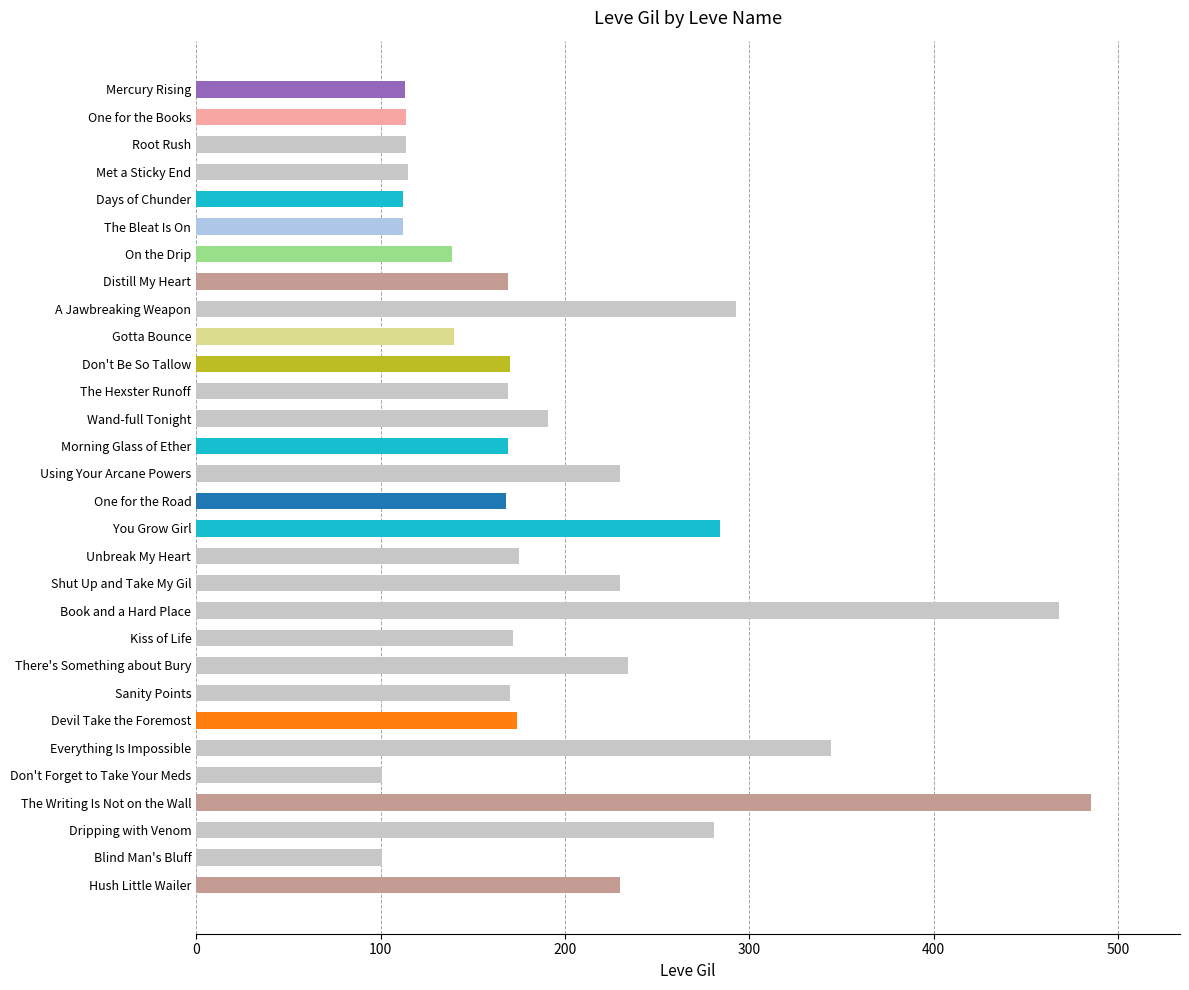

True or false: the data shows 158 at Using Your Arcane Powers.

False